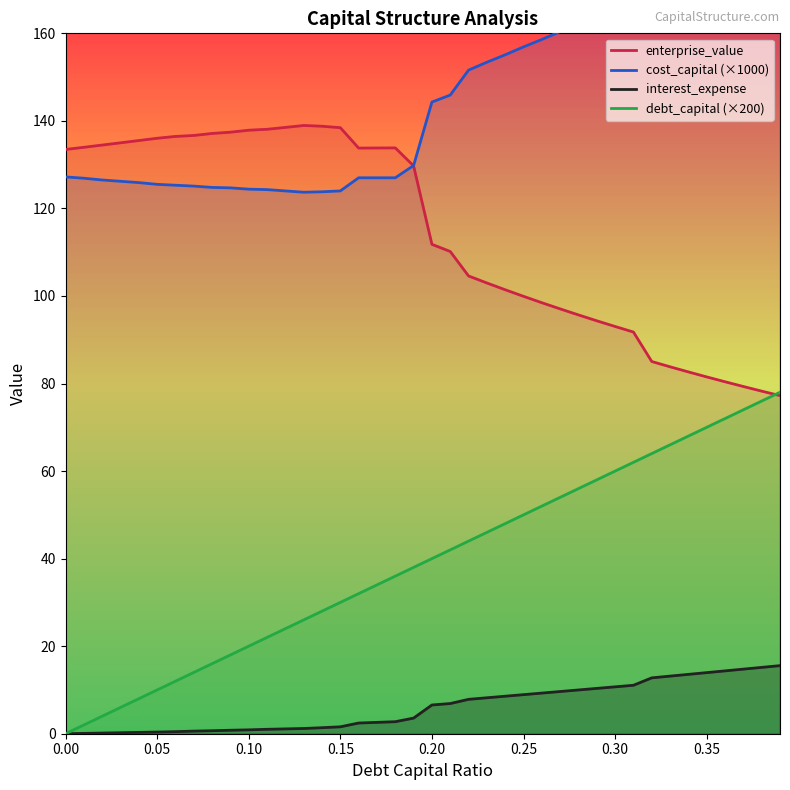

How many values in the enterprise_value series are below 129?

20